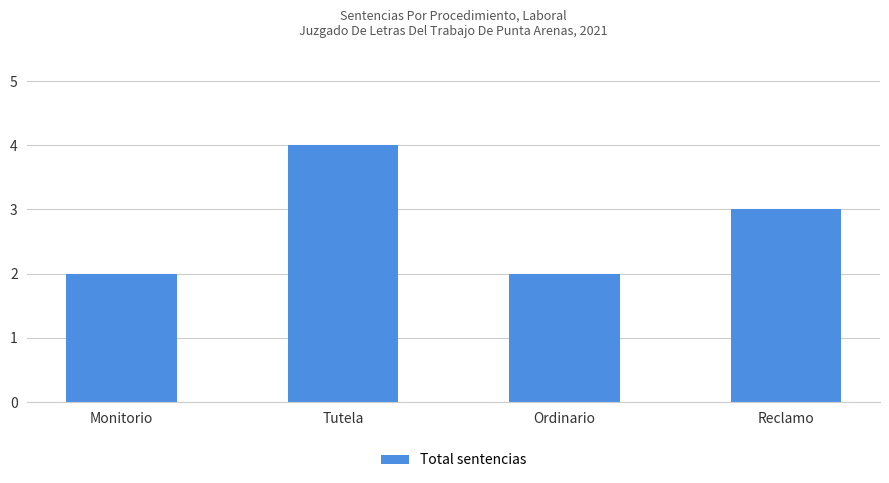

Between Reclamo and Monitorio, which is larger?

Reclamo